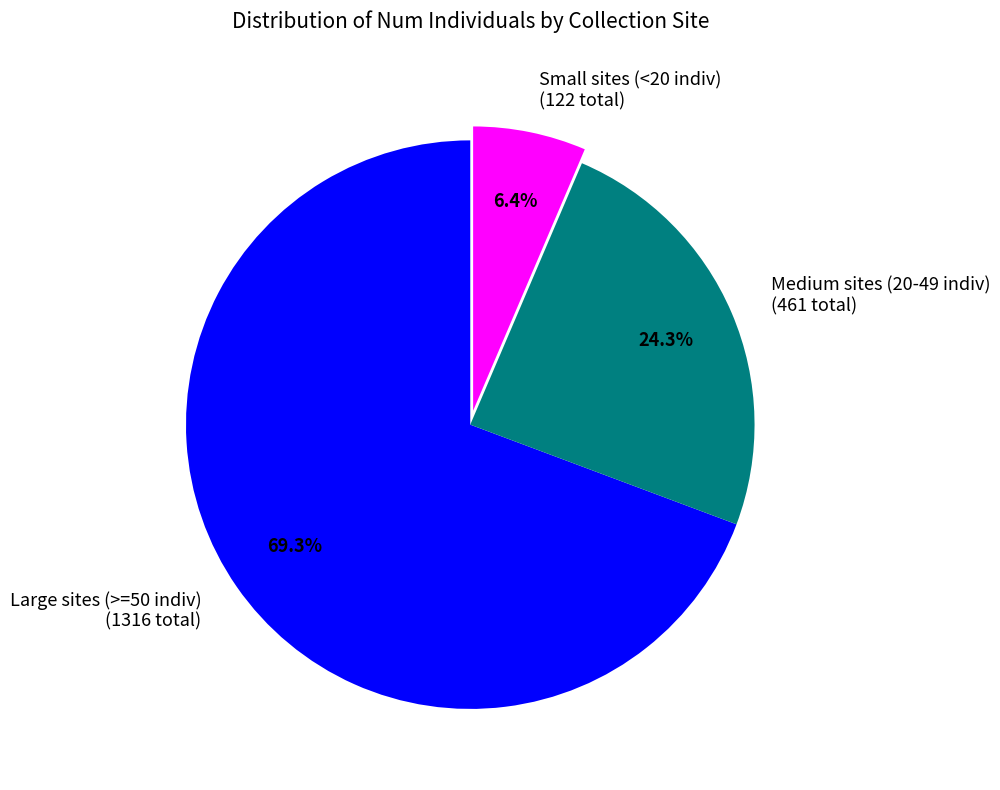

Do Large sites (>=50 indiv) (1316 total) and Small sites (<20 indiv) (122 total) together represent more than half of the pie?

Yes